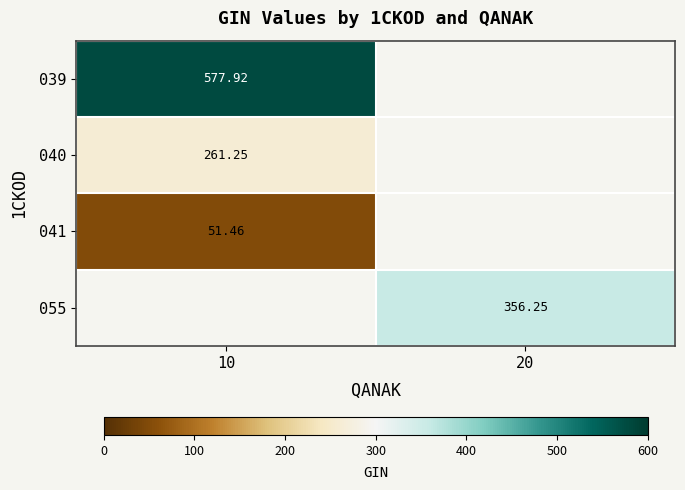

Is the value of 041 at 10 greater than the value of 039 at 10?

No